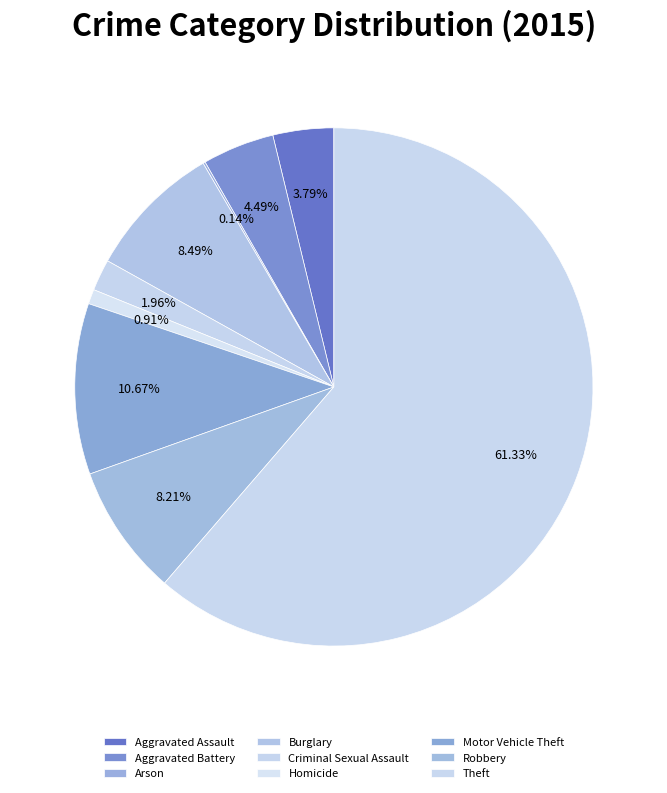

Which category has the biggest portion of the pie?

Theft